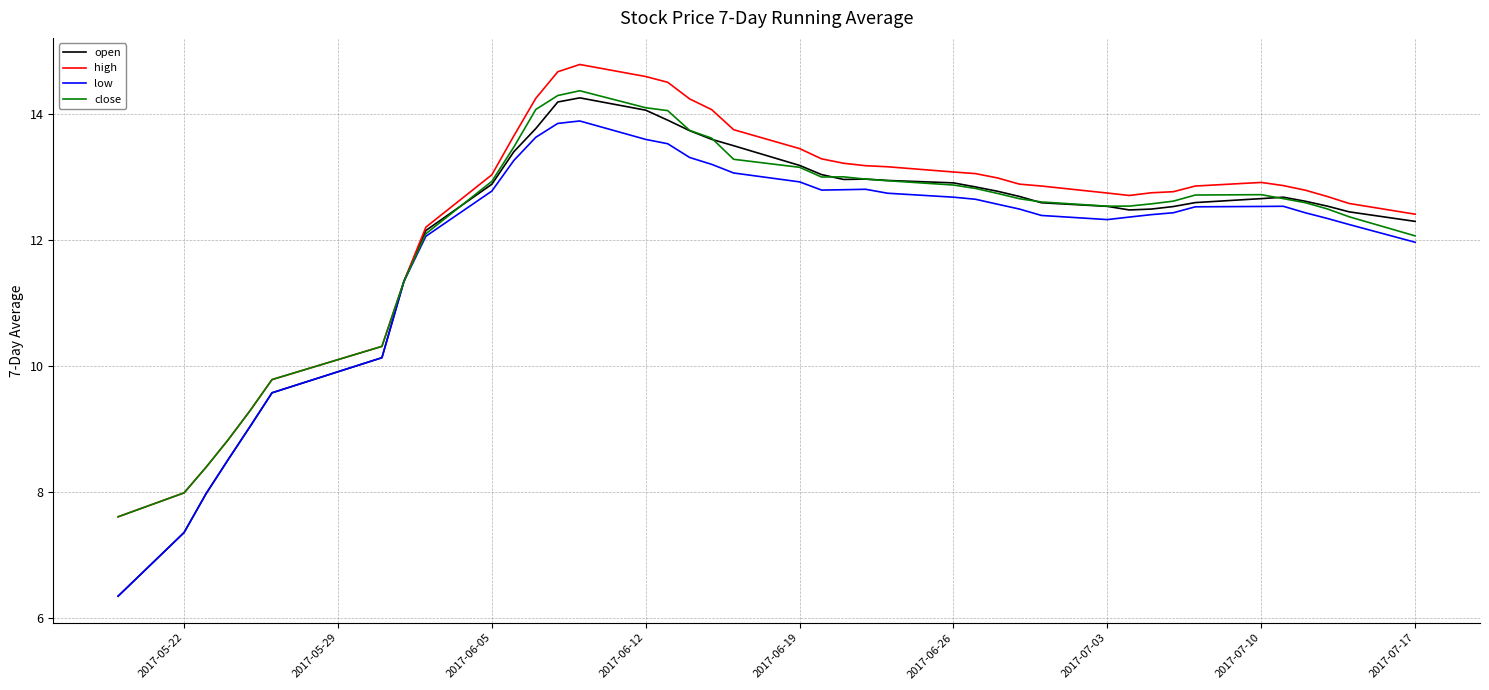

List the series in order of their peak value, lowest first.

low, open, close, high